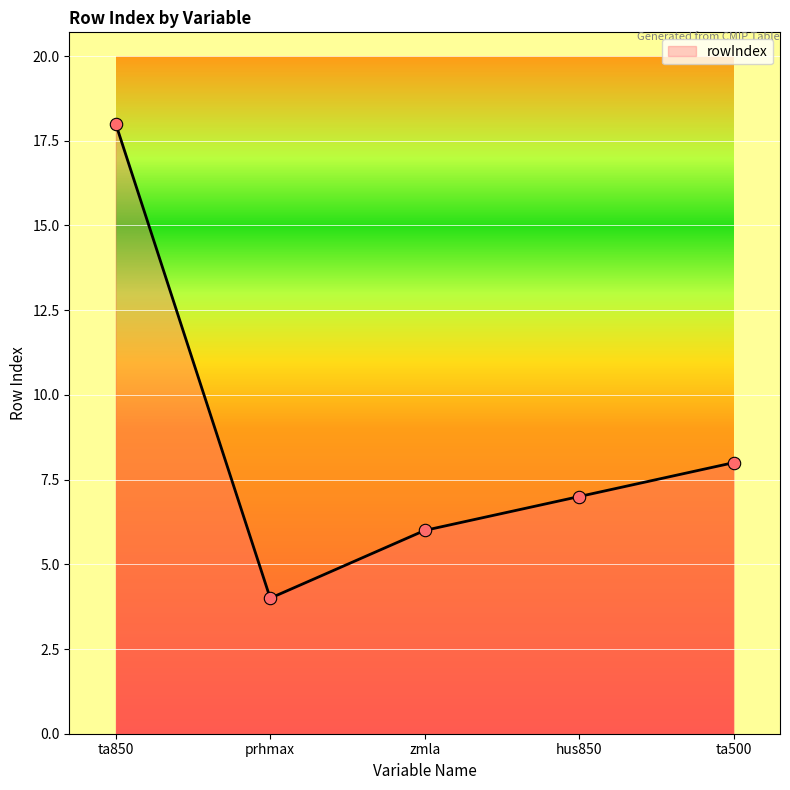

What is the change in value from ta850 to zmla?

-12